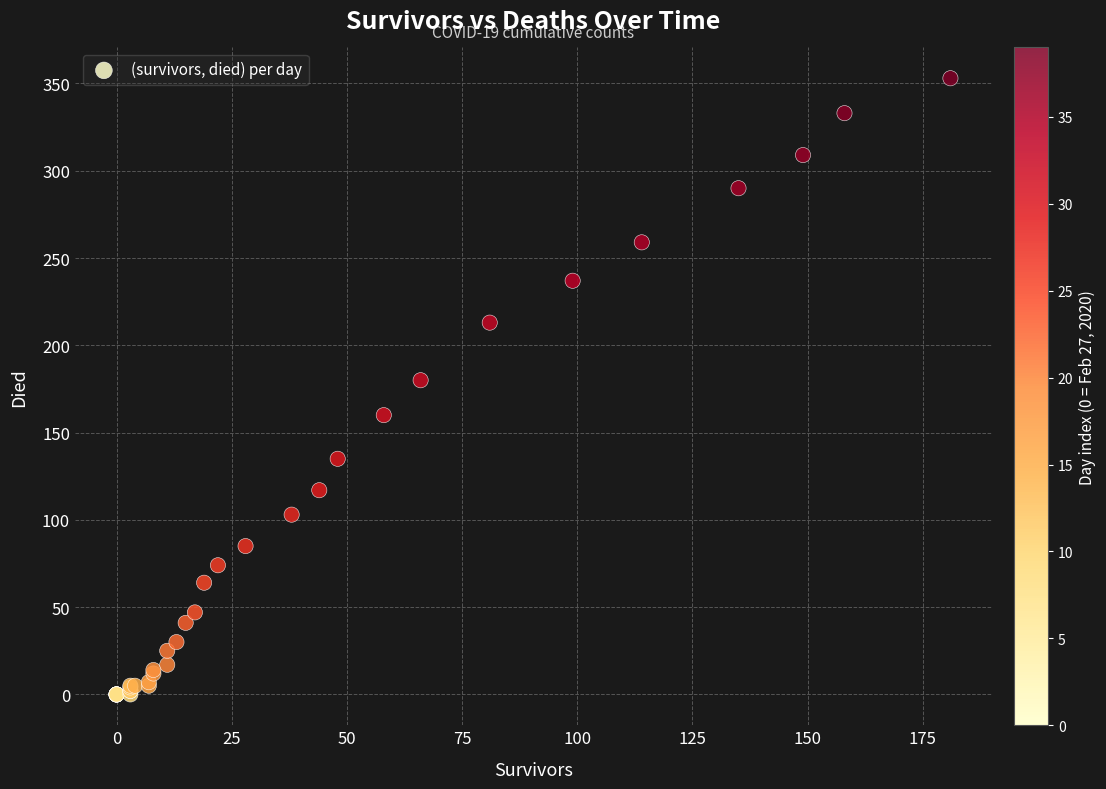

What Y value in the scatter plot is closest to 176?

180